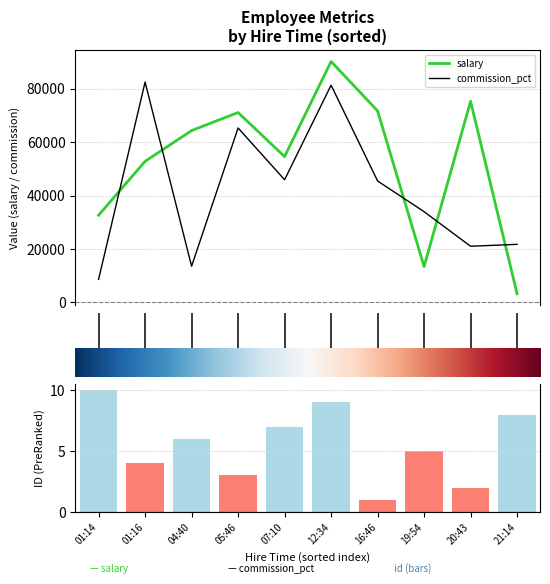

At which label does id reach its peak?

01:14